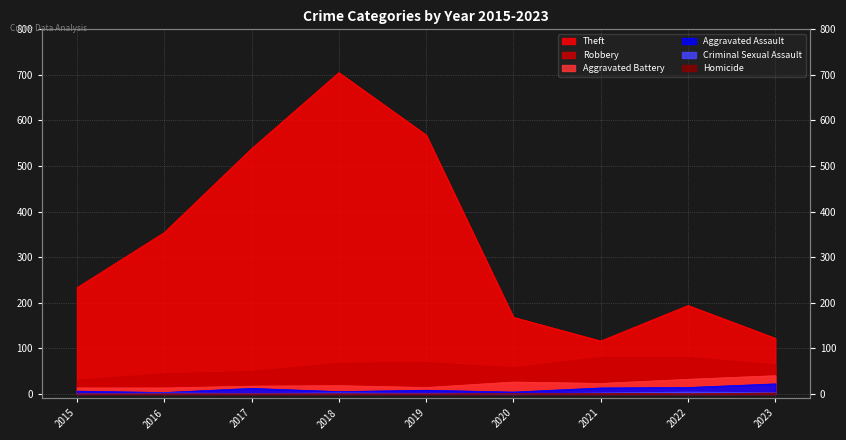

True or false: Homicide and Criminal Sexual Assault cross at least once.

True